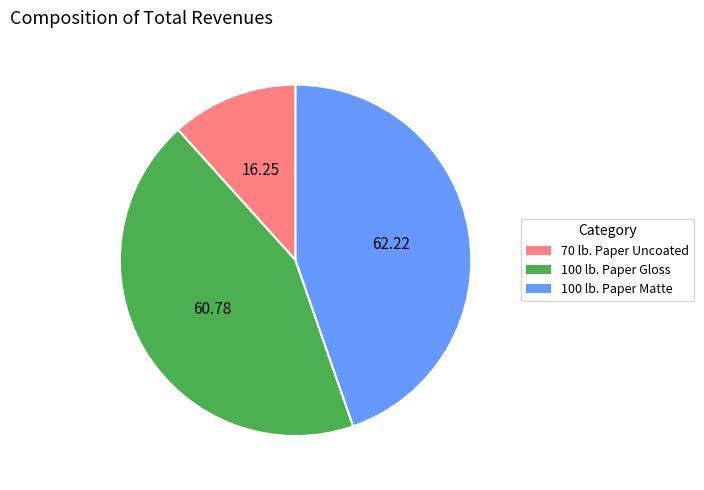

Which has a higher value, 100 lb. Paper Matte or 70 lb. Paper Uncoated?

100 lb. Paper Matte